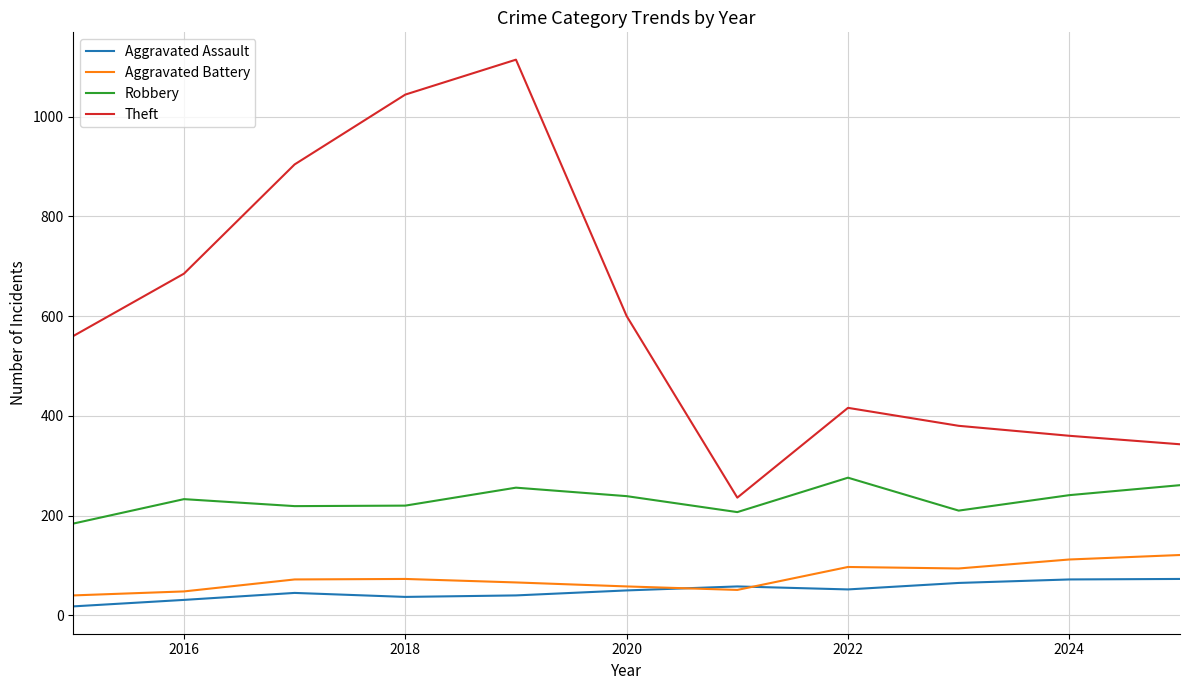

Which series has the largest total across all categories?

Theft